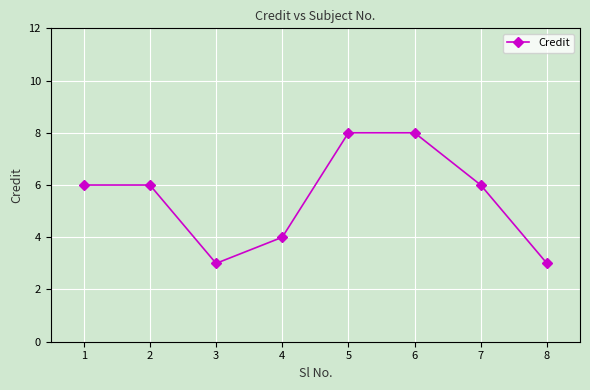

What is the sum of the values at 7 and 5?

14